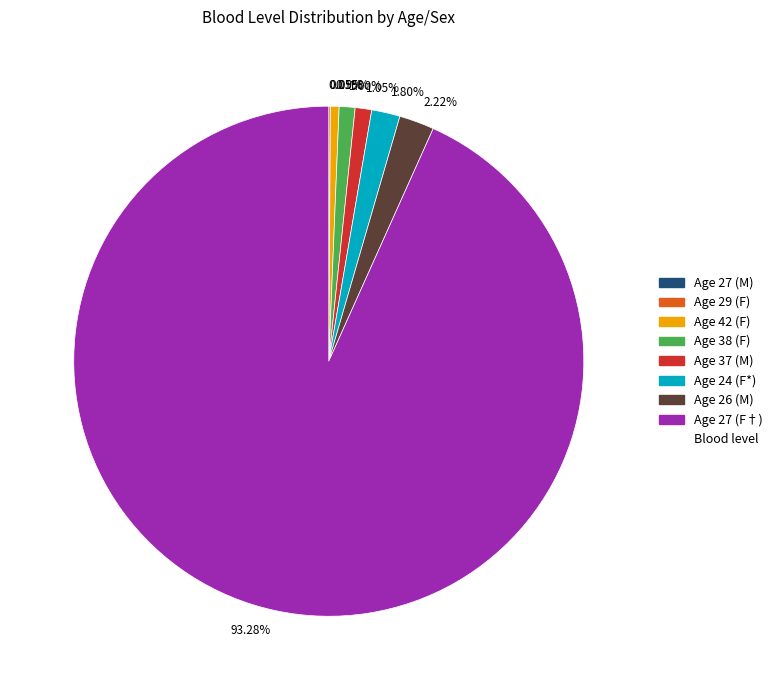

To the nearest percent, what is the average slice percentage?

12%